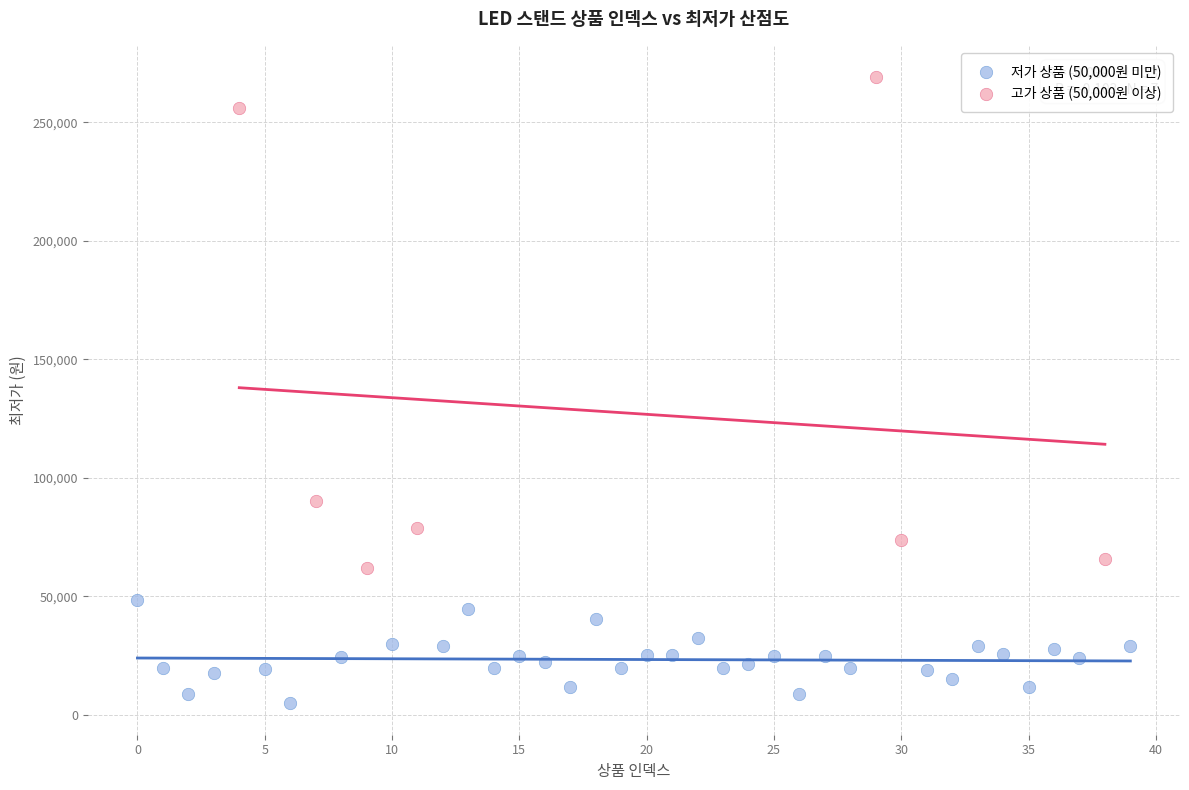

Which series contains the lowest Y value?

저가 상품 (50,000원 미만)